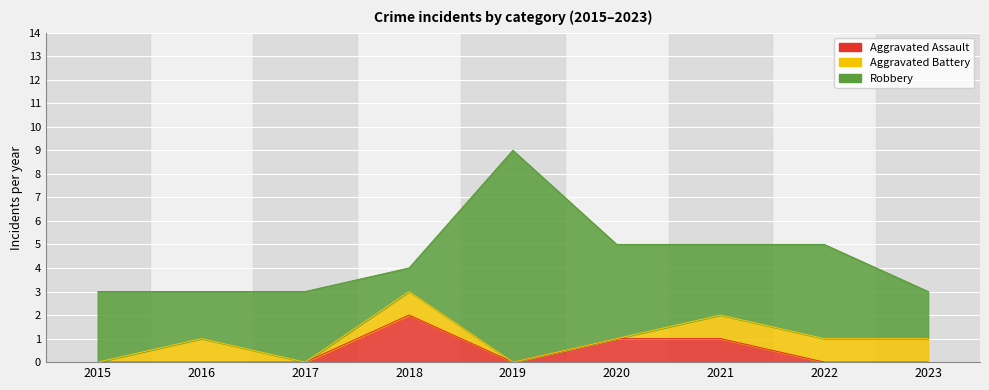

Which series has the largest total across all categories?

Robbery